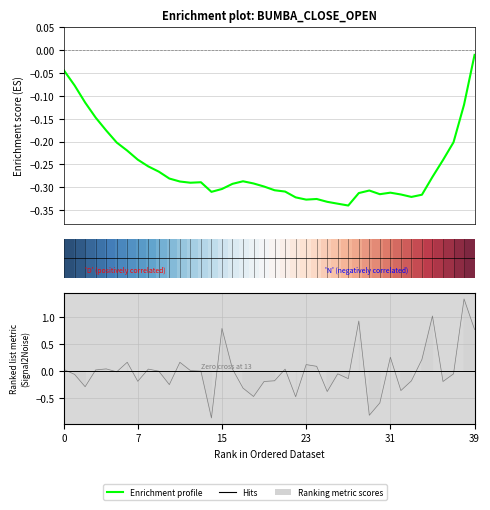

What is the sum of all Enrichment profile values?

-10.3